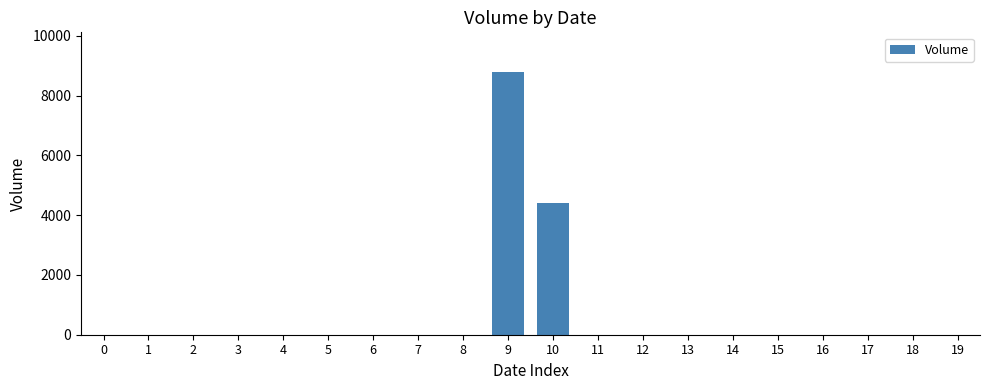

Is it true that the value at 17 is -5000?

False